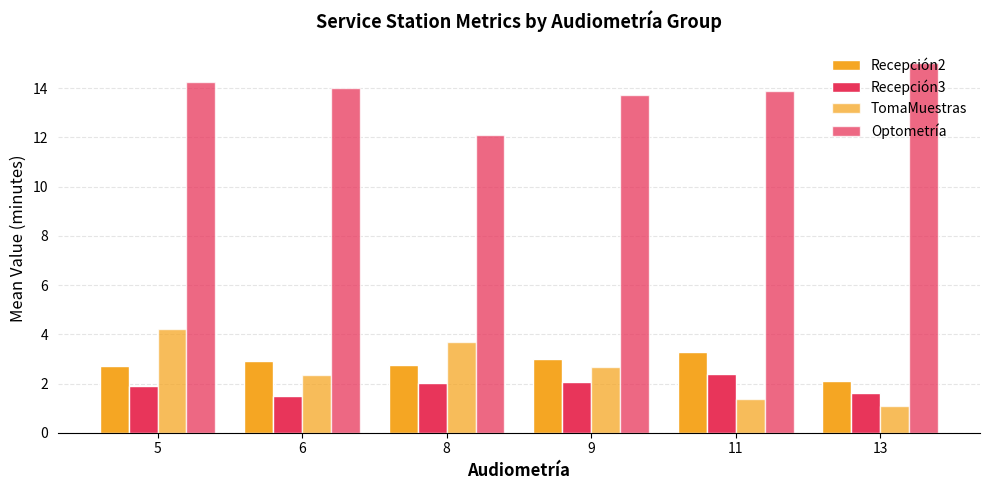

What is the highest value of the Optometría series?

15.0